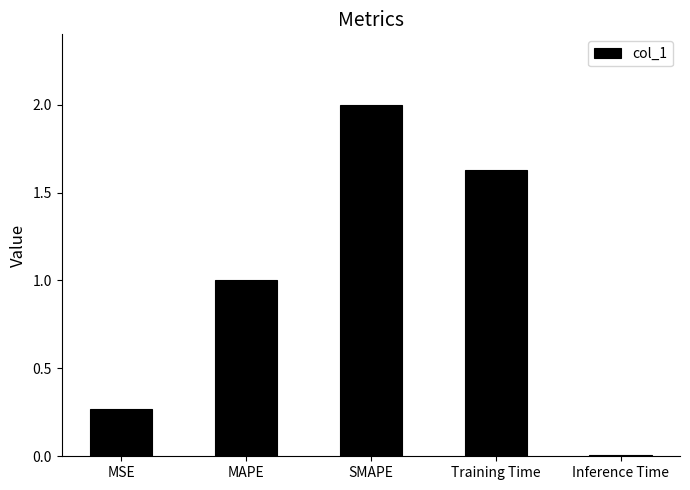

What position from the right is MAPE?

4